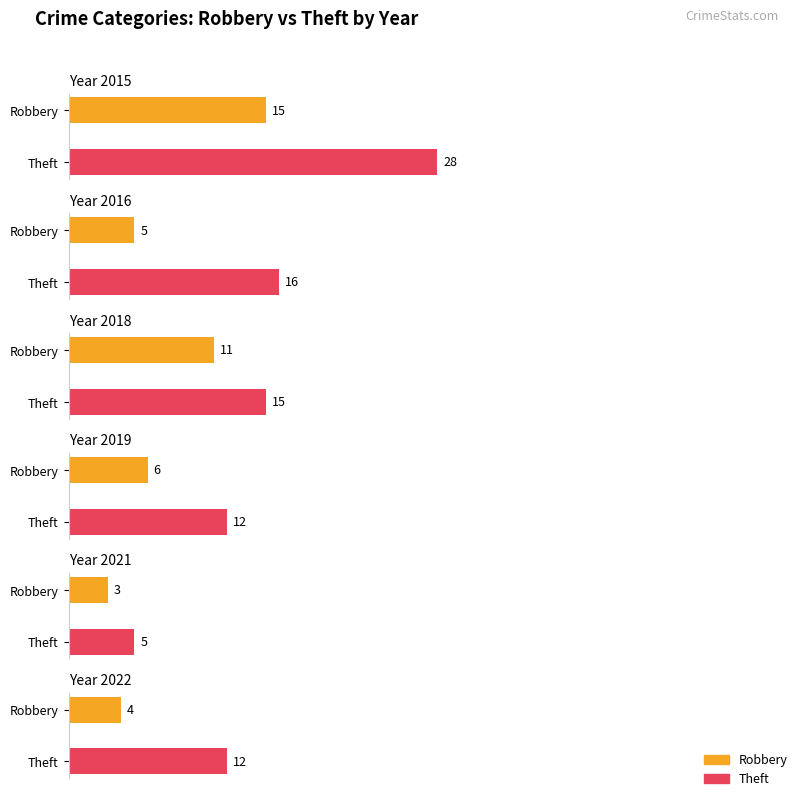

The Robbery series shows 15 at 2015. True or false?

True